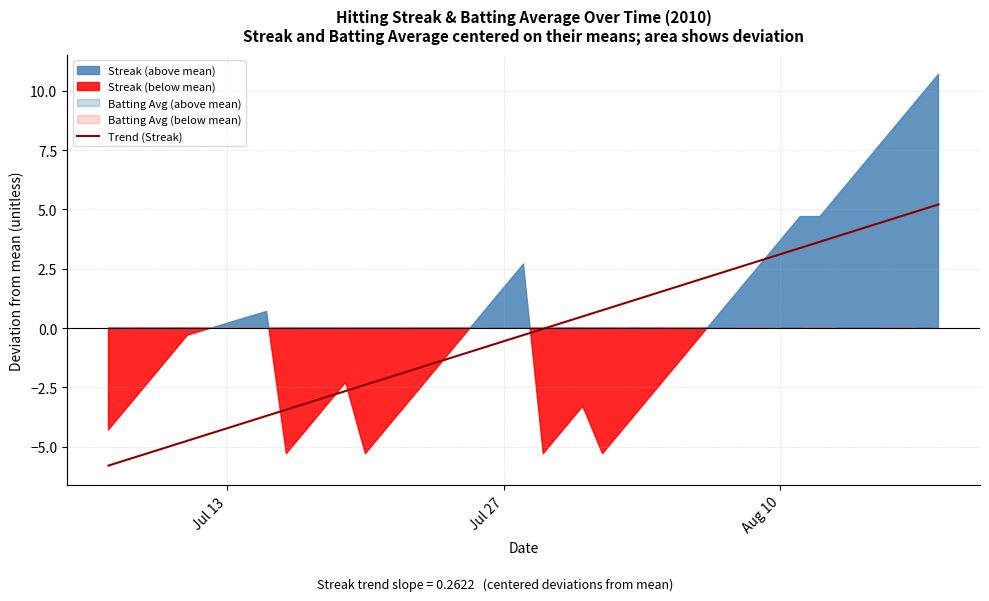

What is the minimum value shown in the chart?

-5.8